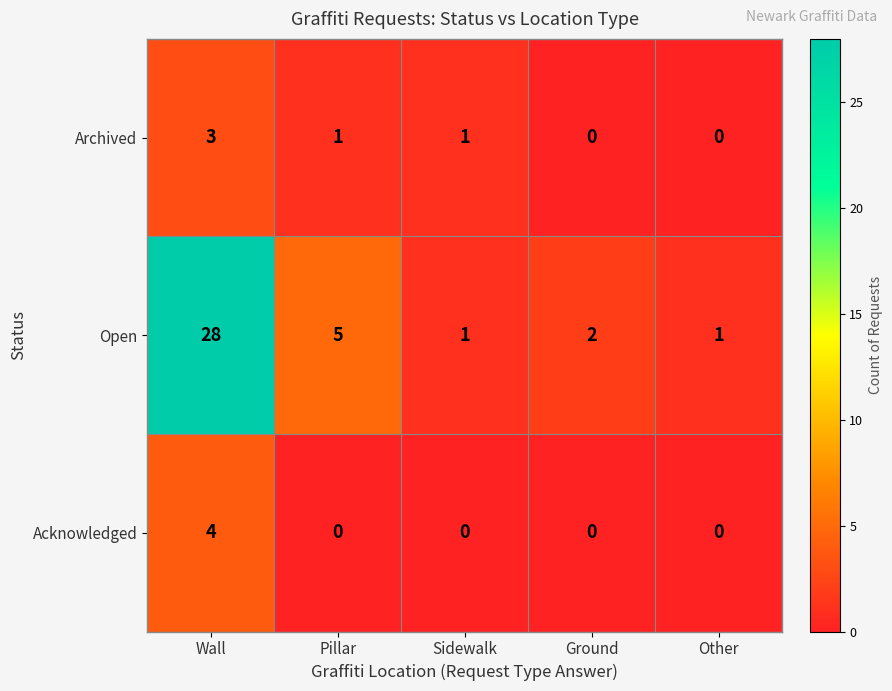

At which label does Open first exceed 2?

Wall